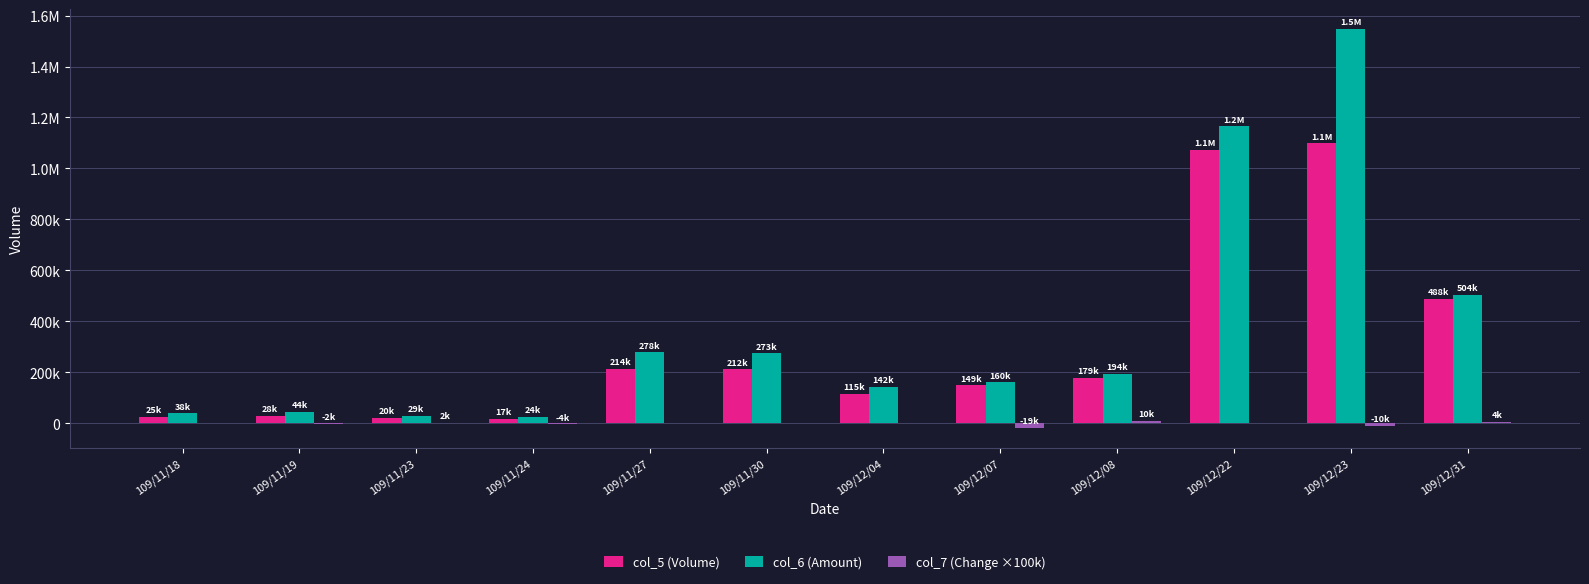

Between 109/12/23 and 109/11/18, which is larger?

109/12/23